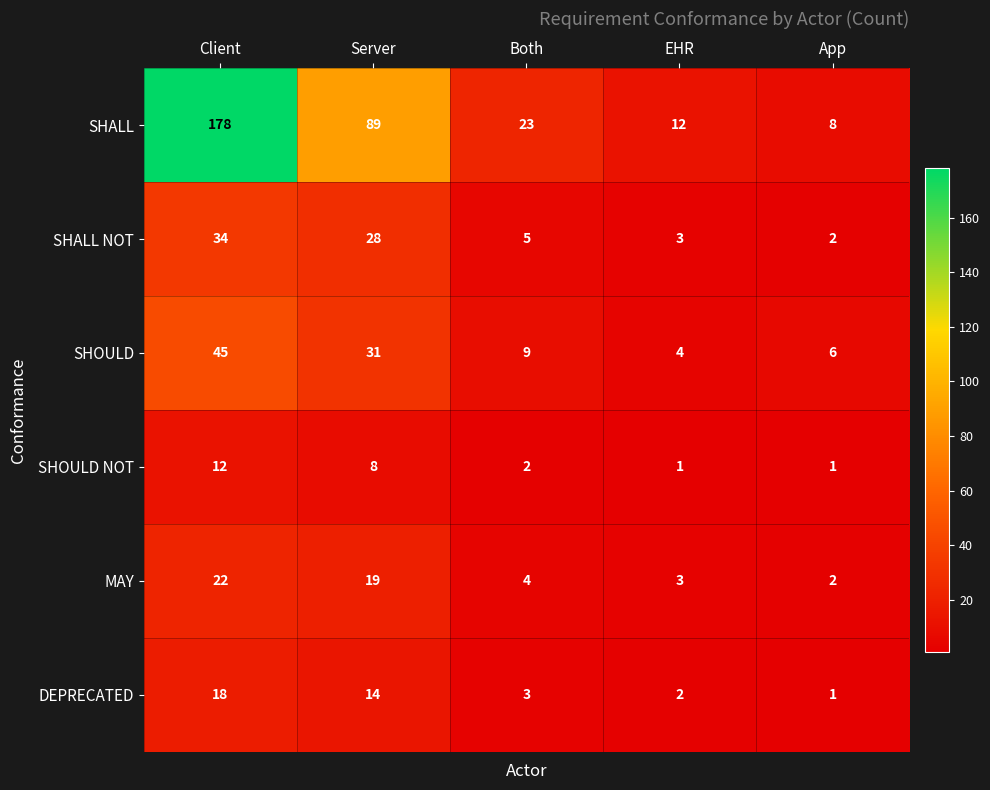

Reading right to left, transcribe all the data shown in this chart.

SHALL: App=8	EHR=12	Both=23	Server=89	Client=178
SHALL NOT: App=2	EHR=3	Both=5	Server=28	Client=34
SHOULD: App=6	EHR=4	Both=9	Server=31	Client=45
SHOULD NOT: App=1	EHR=1	Both=2	Server=8	Client=12
MAY: App=2	EHR=3	Both=4	Server=19	Client=22
DEPRECATED: App=1	EHR=2	Both=3	Server=14	Client=18